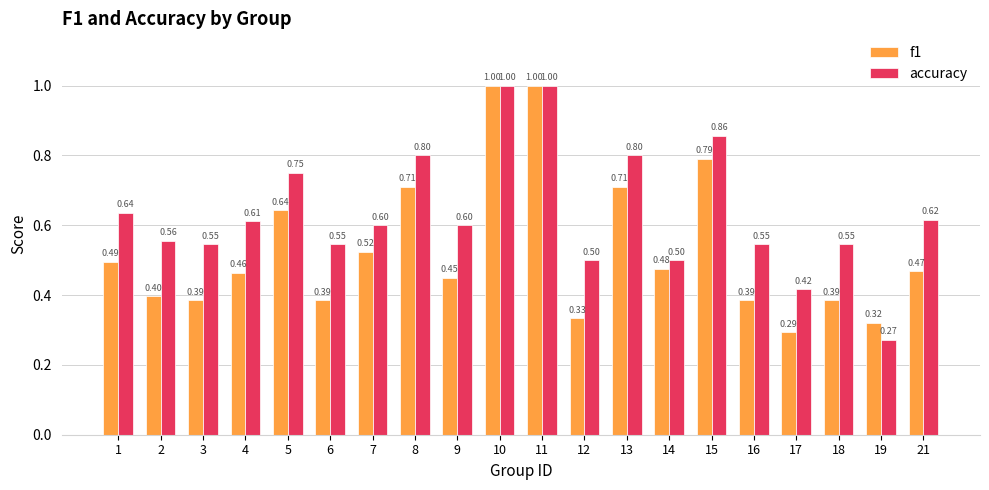

Rank the series at 5 from highest to lowest value.

accuracy, f1